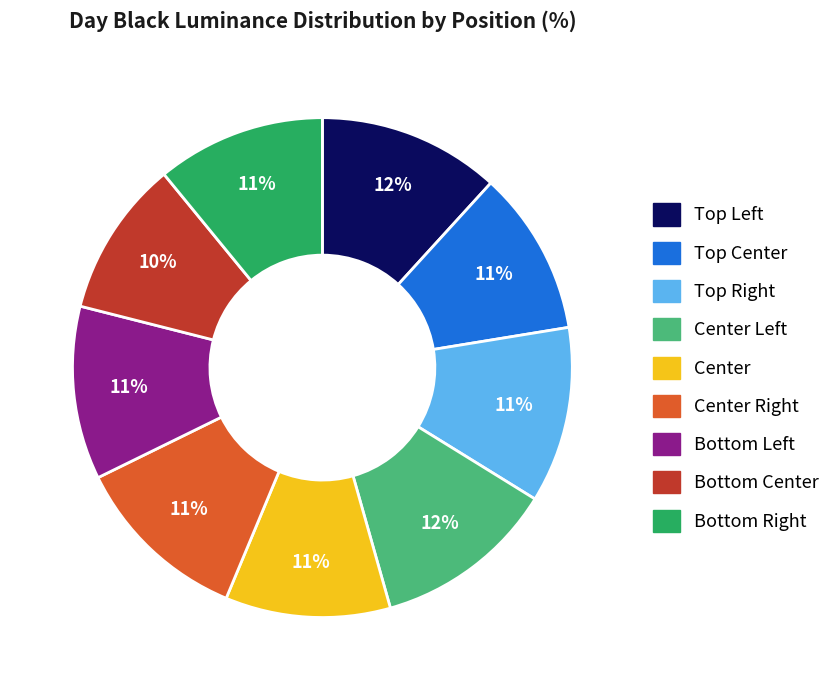

How many segments does this pie chart have?

9